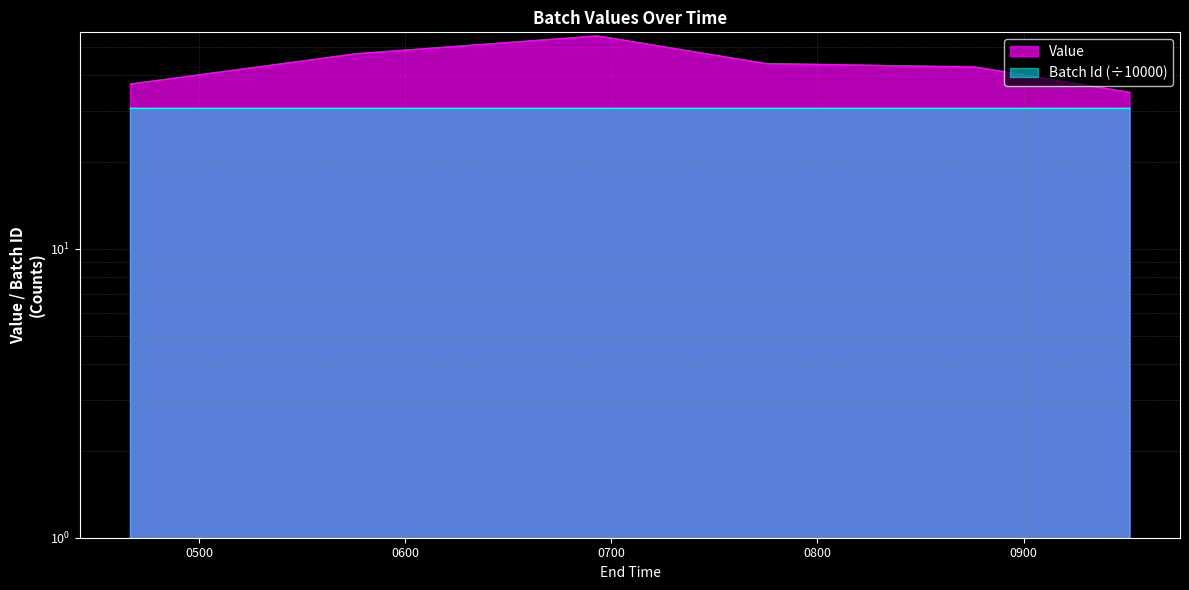

Reading left to right, list all the values displayed in this chart.

37.2	47.4	54.6	43.8	42.6	34.8